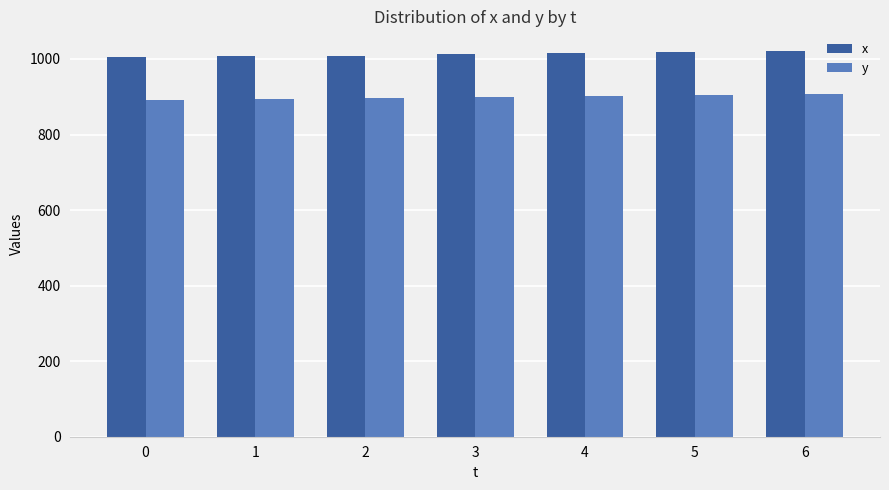

True or false: y has a value of 894 at 1.

True